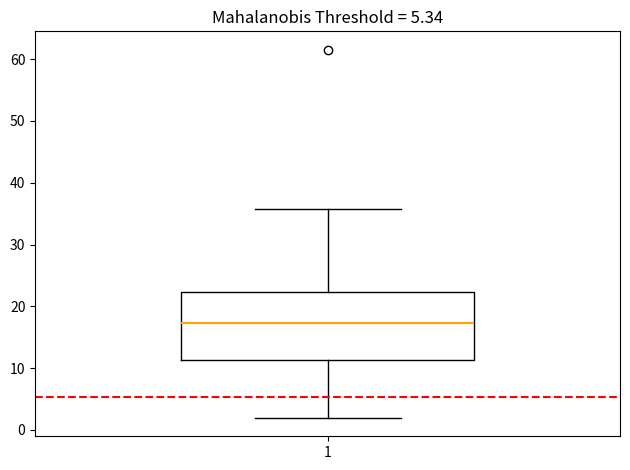

Where does the median line of the box at x = 1 sit on the y-axis? The values are not printed on the chart, so give them approximately, as read against the axis.

17